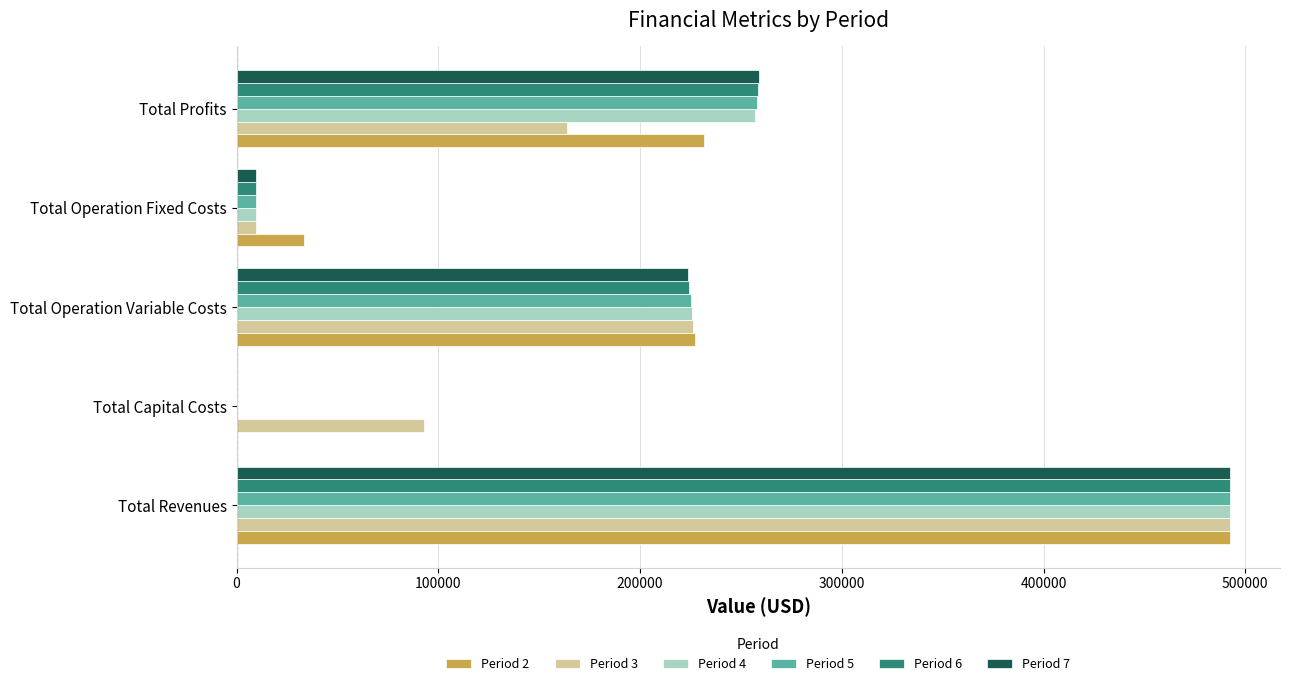

What is the total value across all series at Total Revenues?

2955325.4